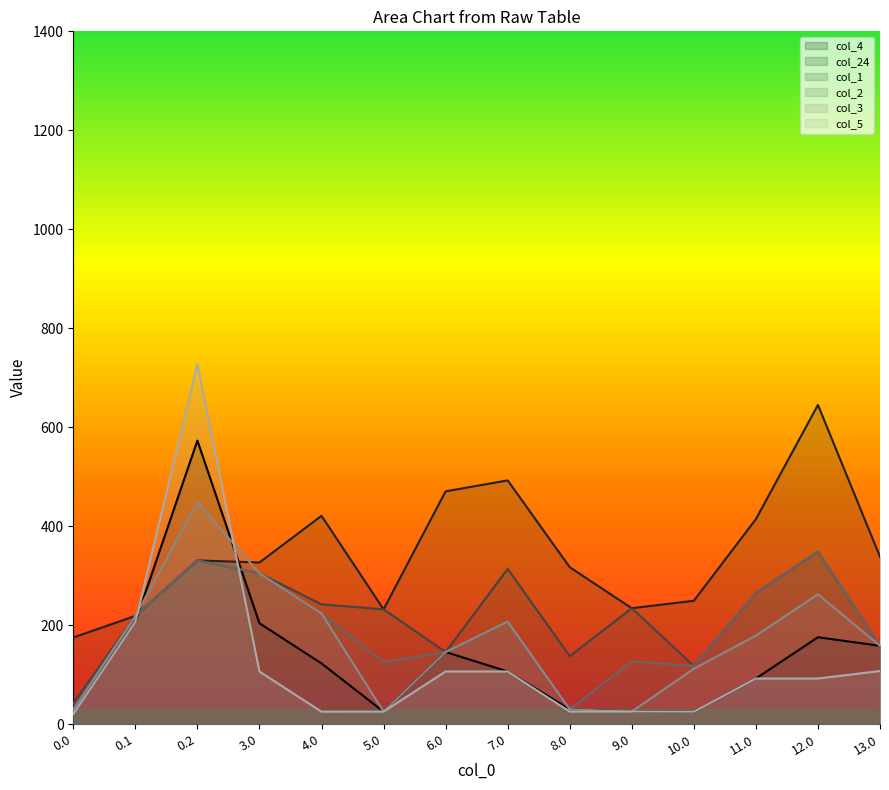

What is the label of the 2nd point from the right?

12.0